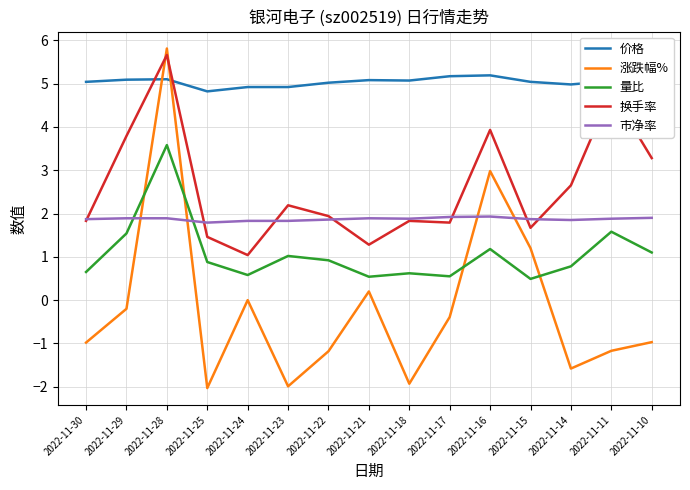

What is the maximum value for 量比?

3.6